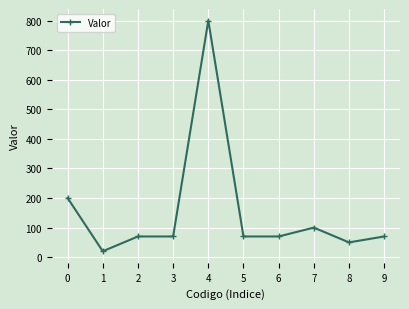

How many series are shown in this chart?

1